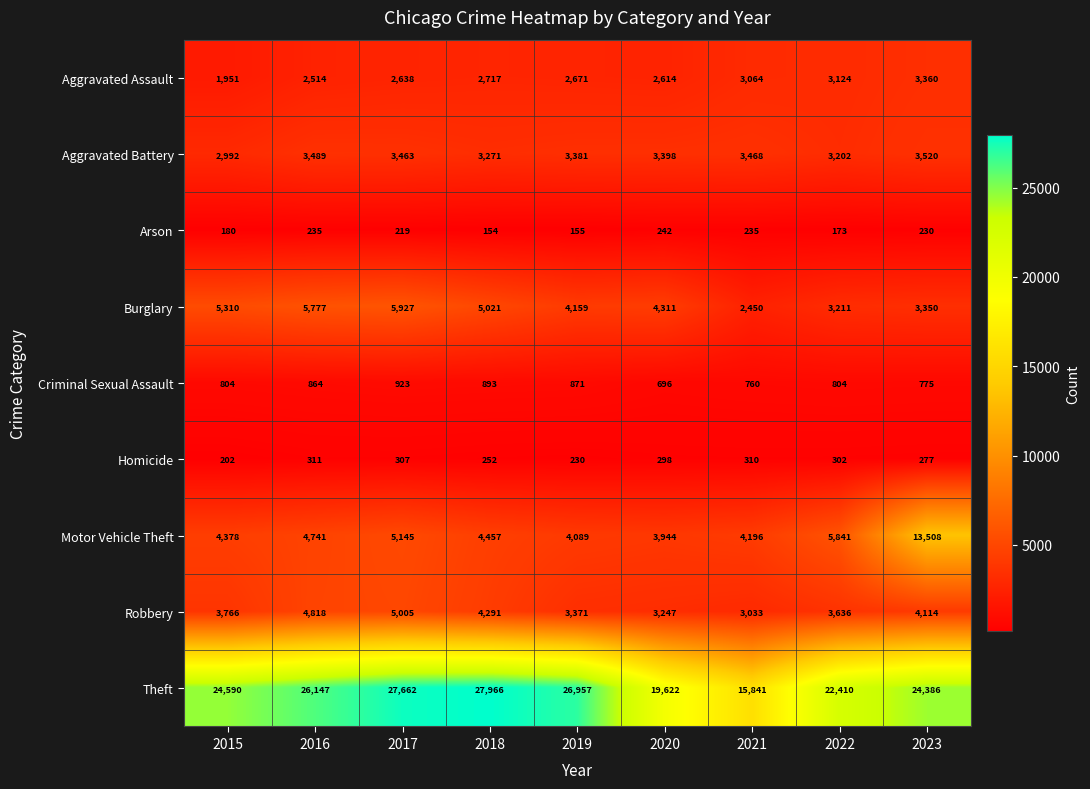

What is the spread (max minus min) of values at 2015?

24410